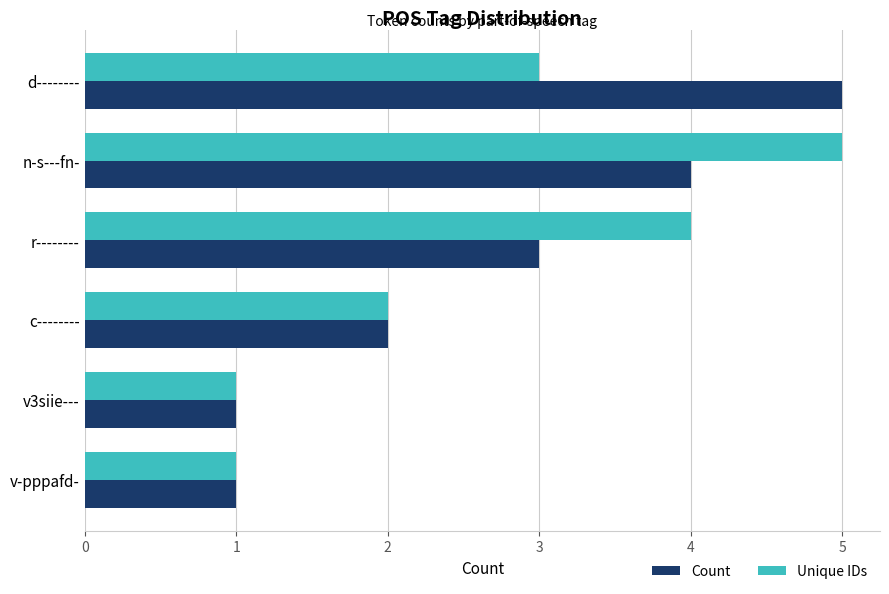

Which series changed the most between r-------- and v-pppafd-?

Unique IDs